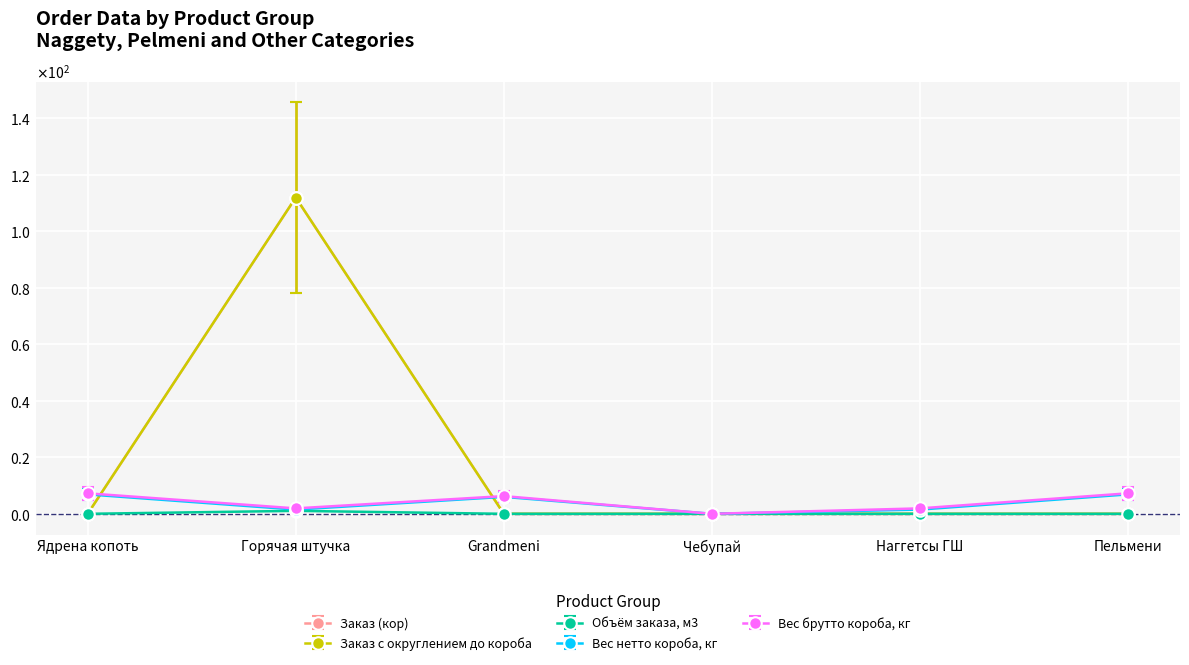

Does the chart have visible grid lines?

Yes